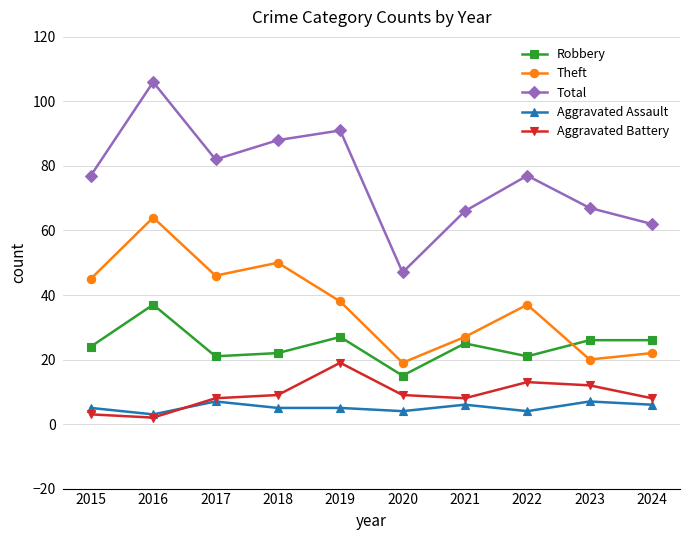

Where is the first local minimum for Theft?

2017